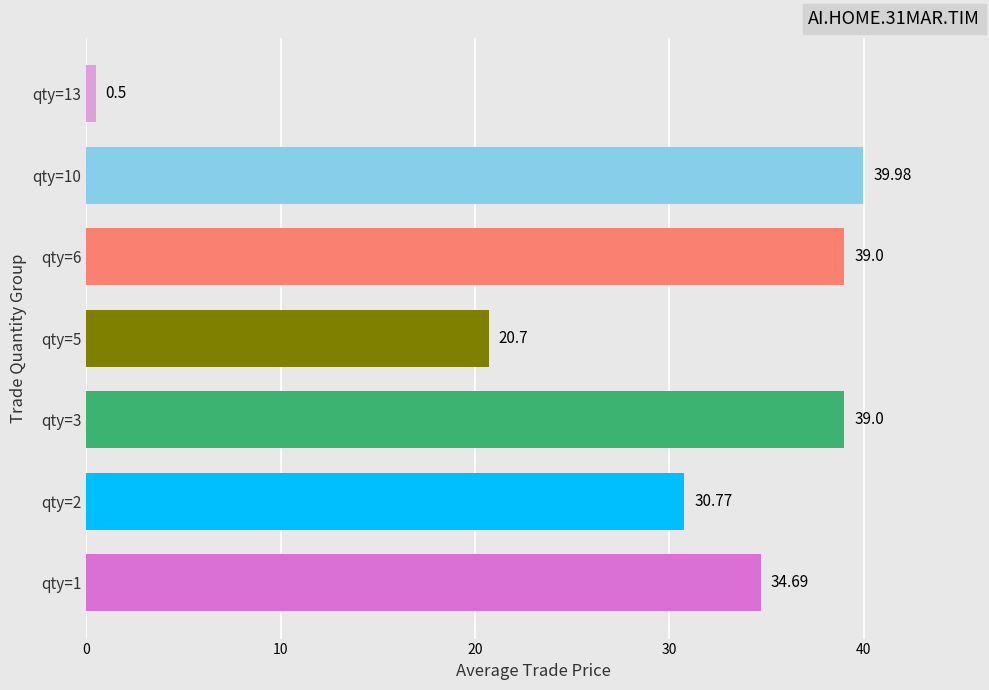

What is the ratio of the value at qty=6 to the value at qty=10?

1.0